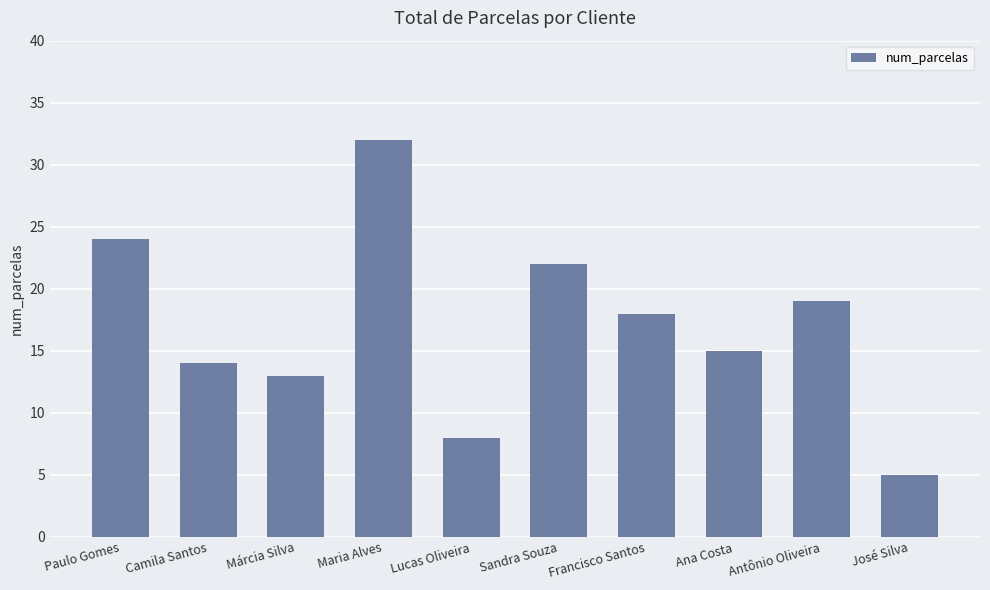

What is the value of the 3rd bar from the left?

13